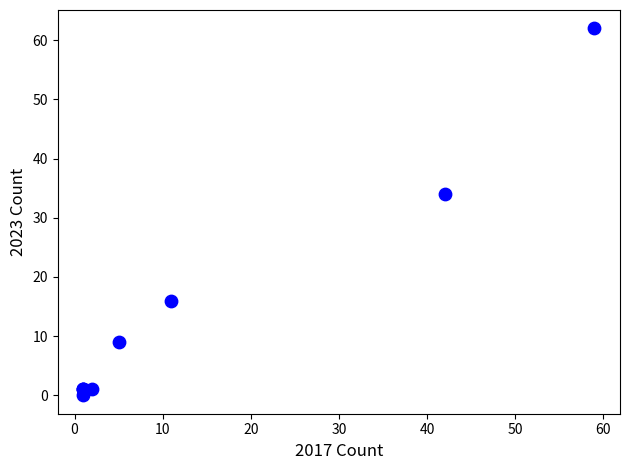

What Y value in the scatter plot is closest to 31?

34